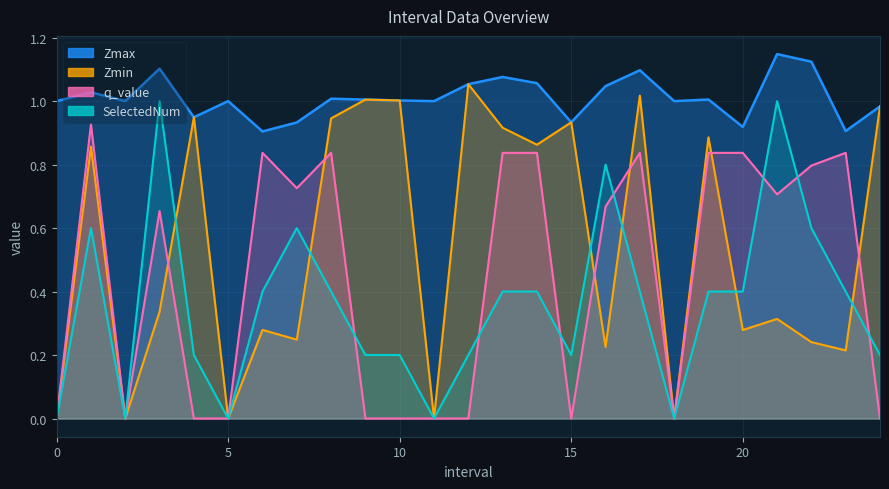

List the labels in order of q_value value, smallest first.

0, 2, 4.0, 5, 9.0, 10.0, 11, 12.0, 15.0, 18, 24.0, 3.0, 16.0, 21.0, 7.0, 22.0, 6.0, 8.0, 13.0, 14.0, 17.0, 19.0, 20.0, 23.0, 1.0